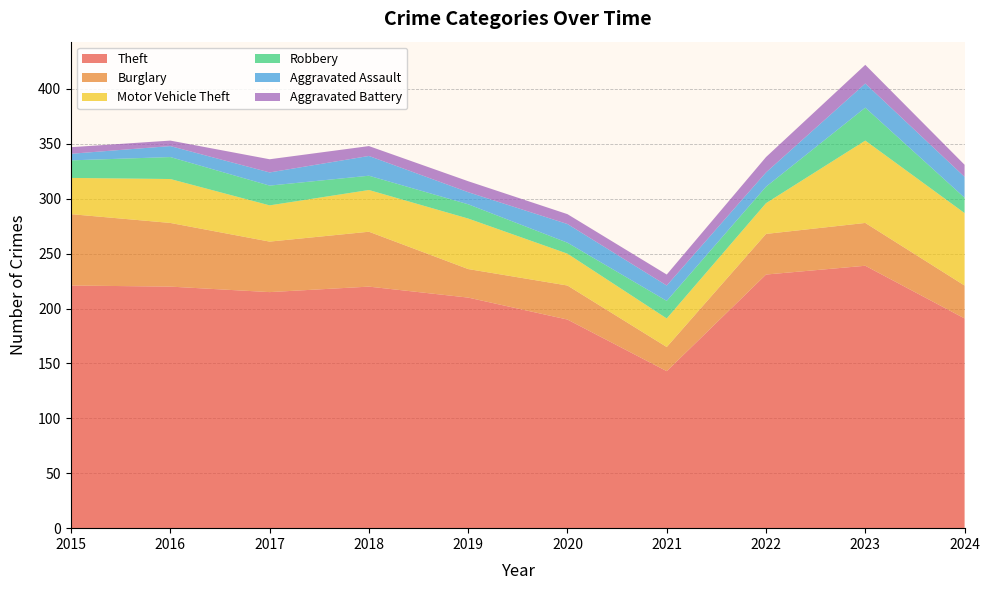

Reading right to left, what are all the values shown in this chart?

Theft: 191	239	231	143	190	210	220	215	220	221
Burglary: 30	39	37	22	31	26	50	46	58	65
Motor Vehicle Theft: 66	75	28	26	29	46	38	33	40	33
Robbery: 14	30	15	16	10	13	13	18	20	16
Aggravated Assault: 19	22	13	14	17	11	18	12	10	6
Aggravated Battery: 11	17	14	10	9	10	9	12	5	6